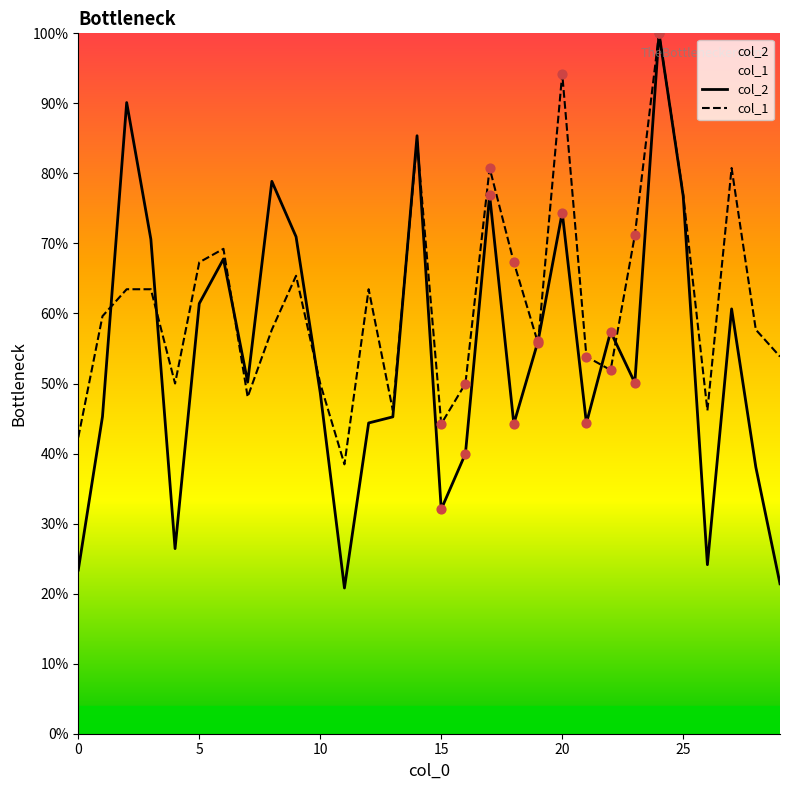

Which series has the largest total across all categories?

col_1